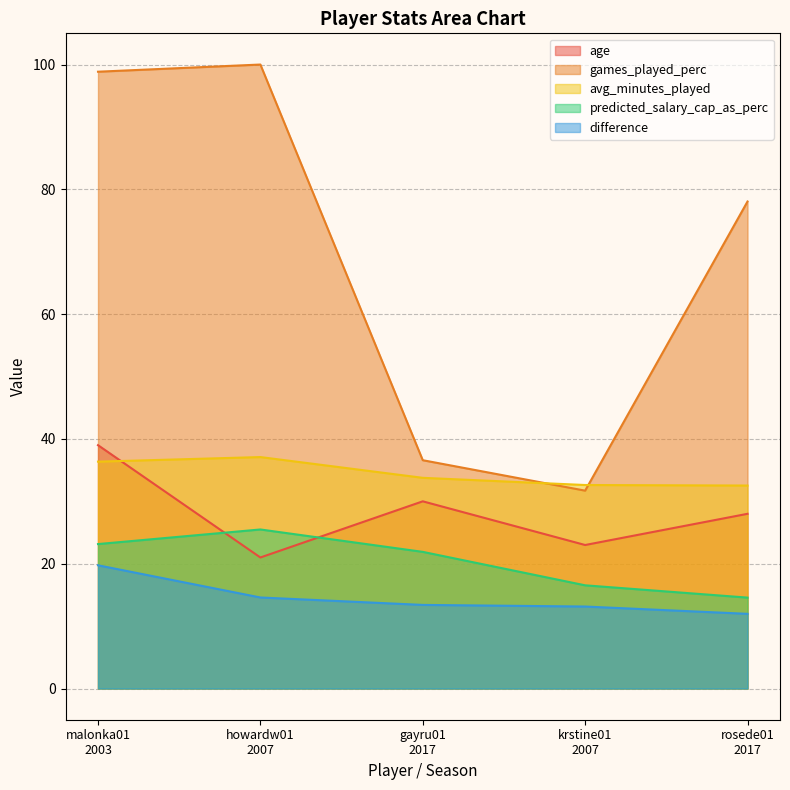

True or false: games_played_perc and age intersect in this chart.

False